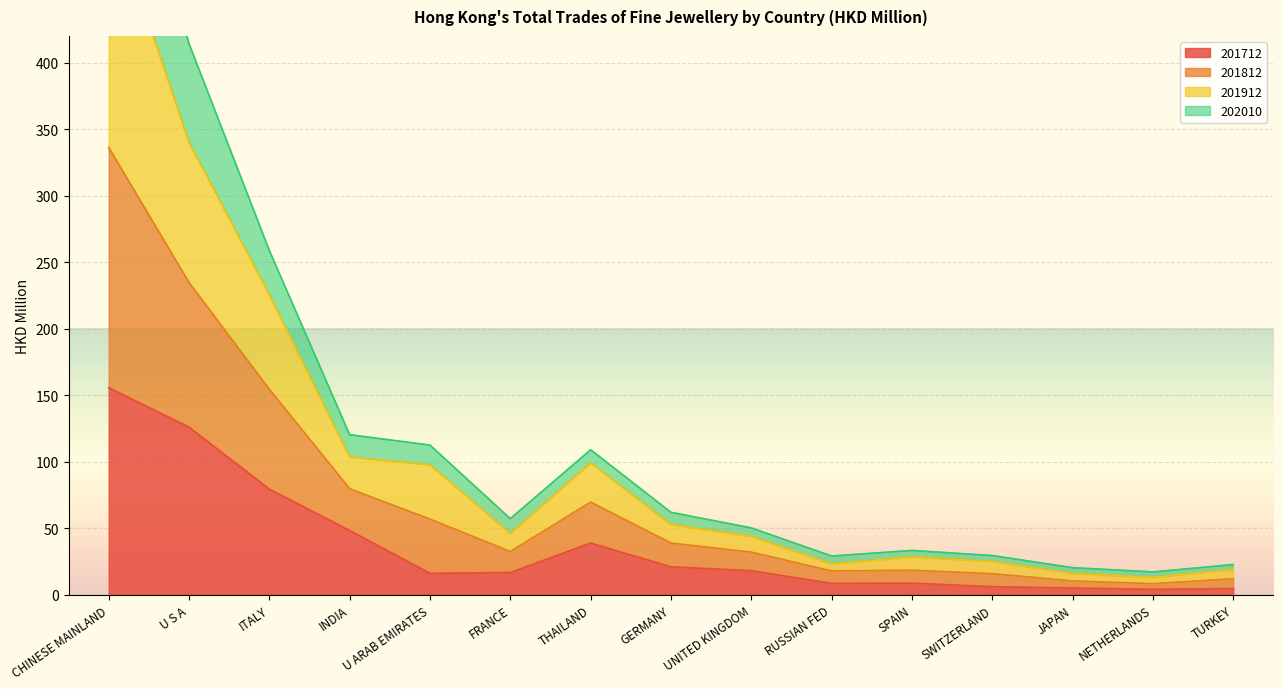

Which series has the largest total across all categories?

201812